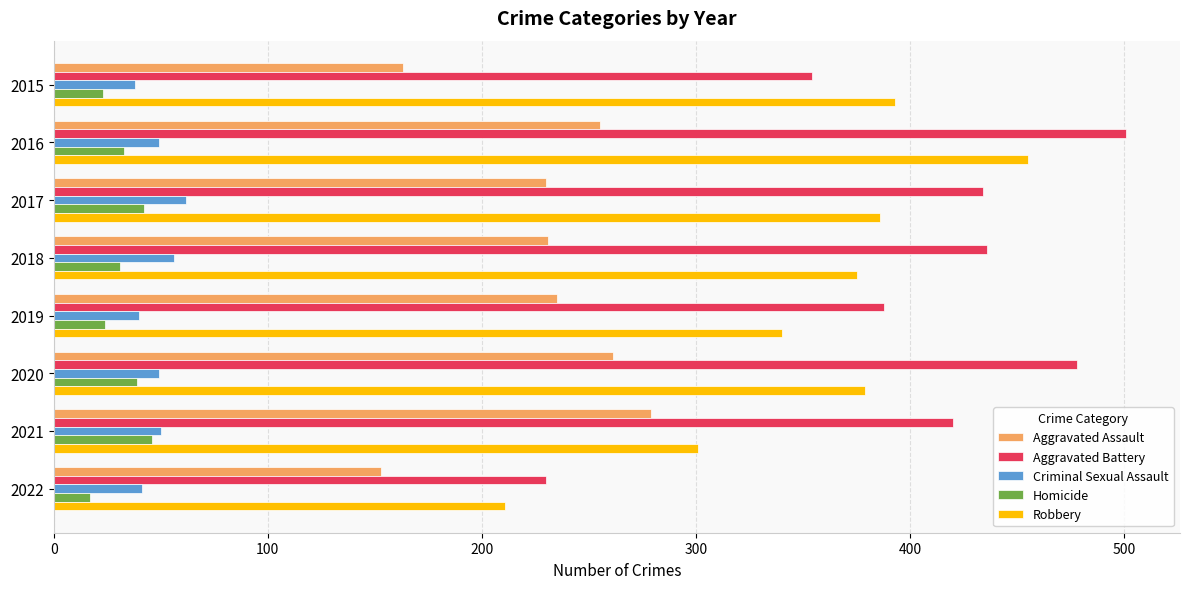

Which series has the widest spread of values?

Aggravated Battery